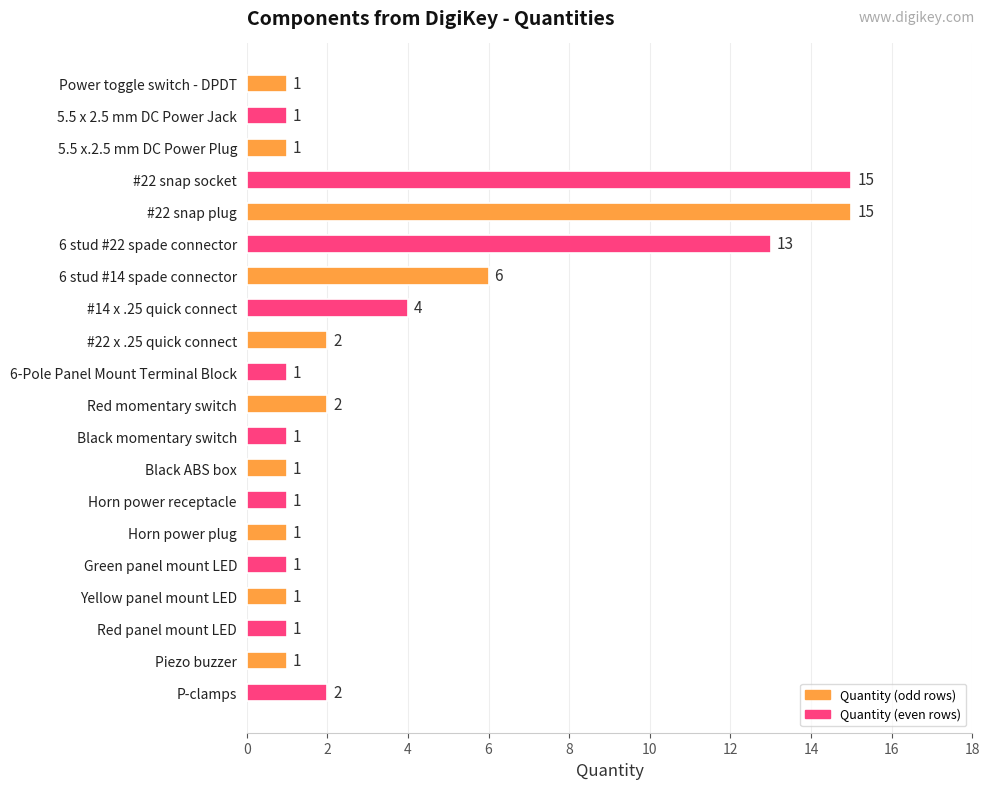

Is it true that the value at Piezo buzzer is 2?

False